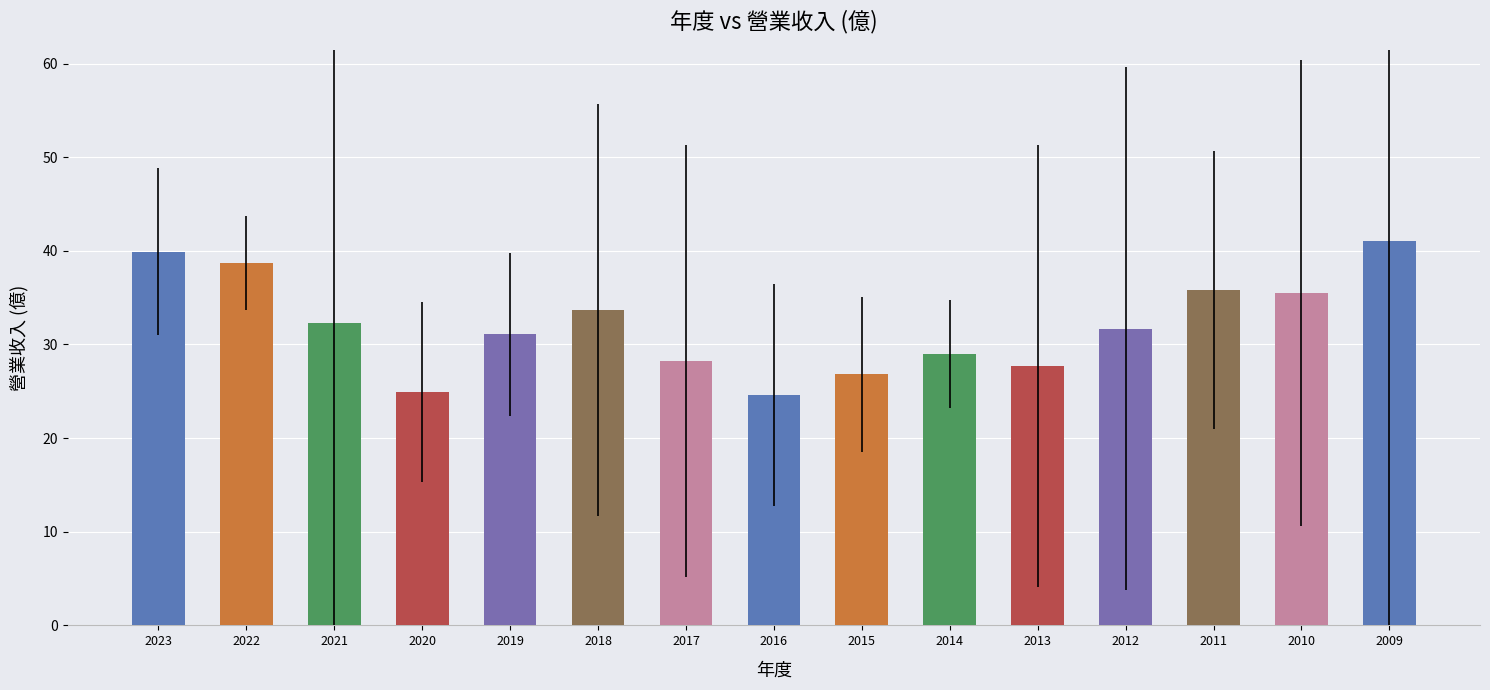

How many series are shown in this chart?

1